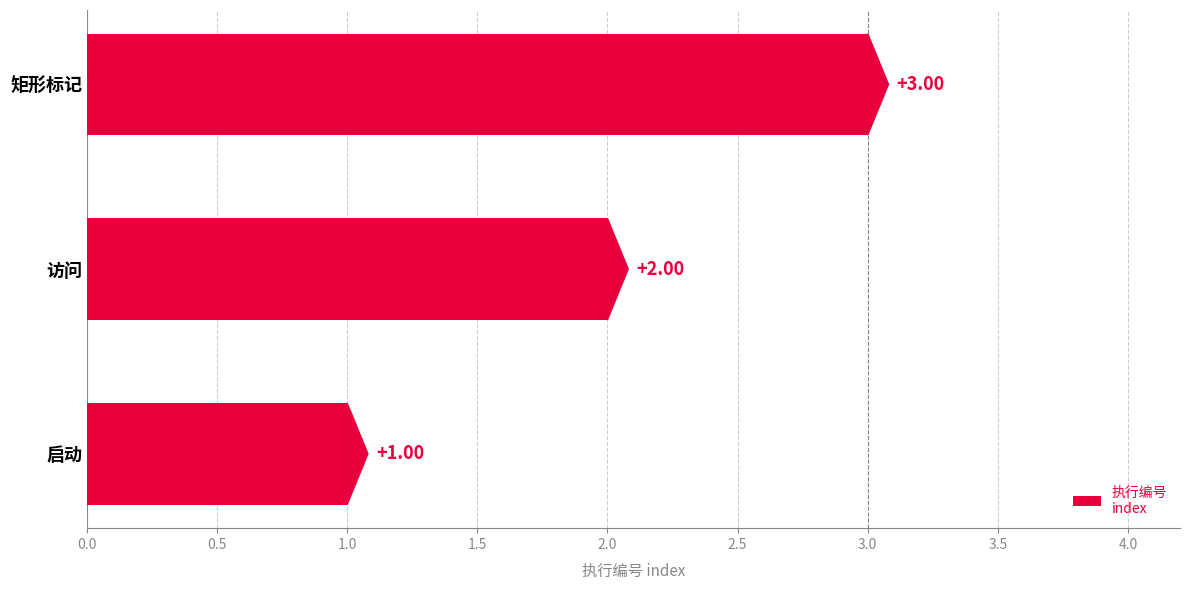

How many distinct data groups are displayed?

1